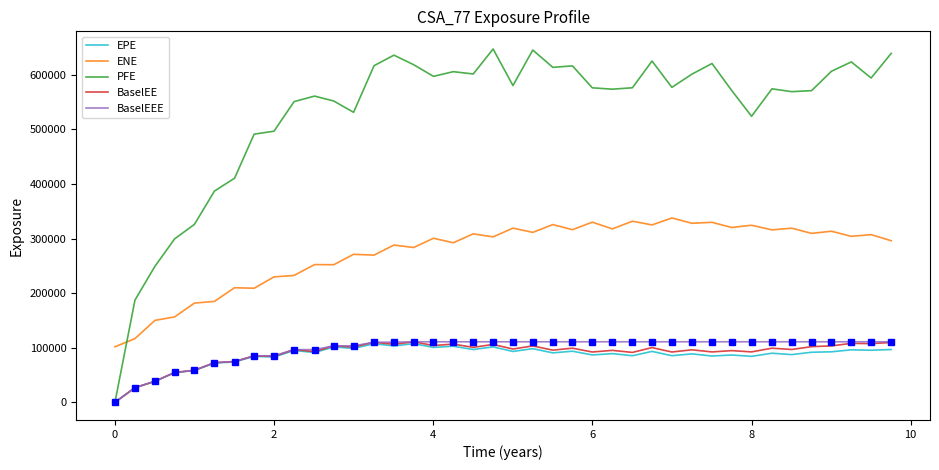

What is the maximum value shown in the chart?

647241.0